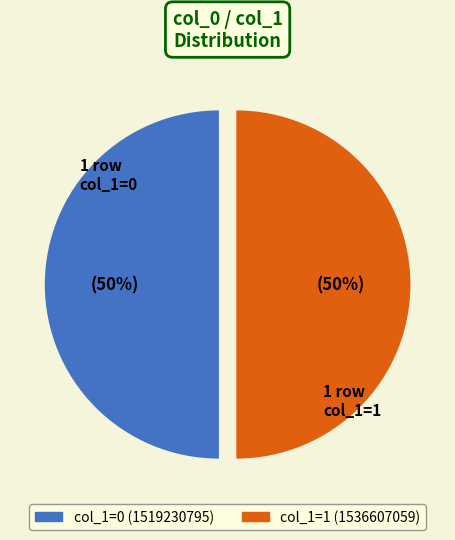

To the nearest percent, what is the difference between the largest and smallest slice percentages?

0%